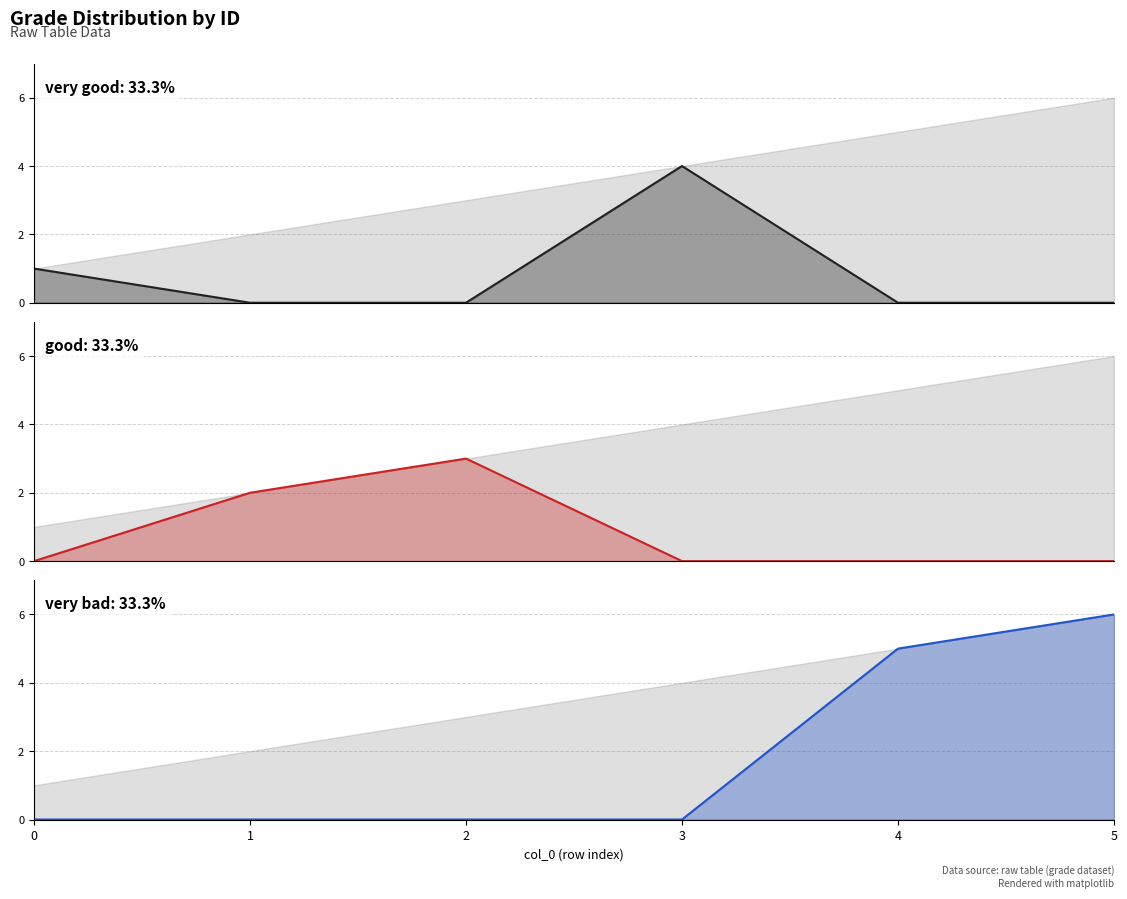

At how many categories does at least one series exceed 5?

1